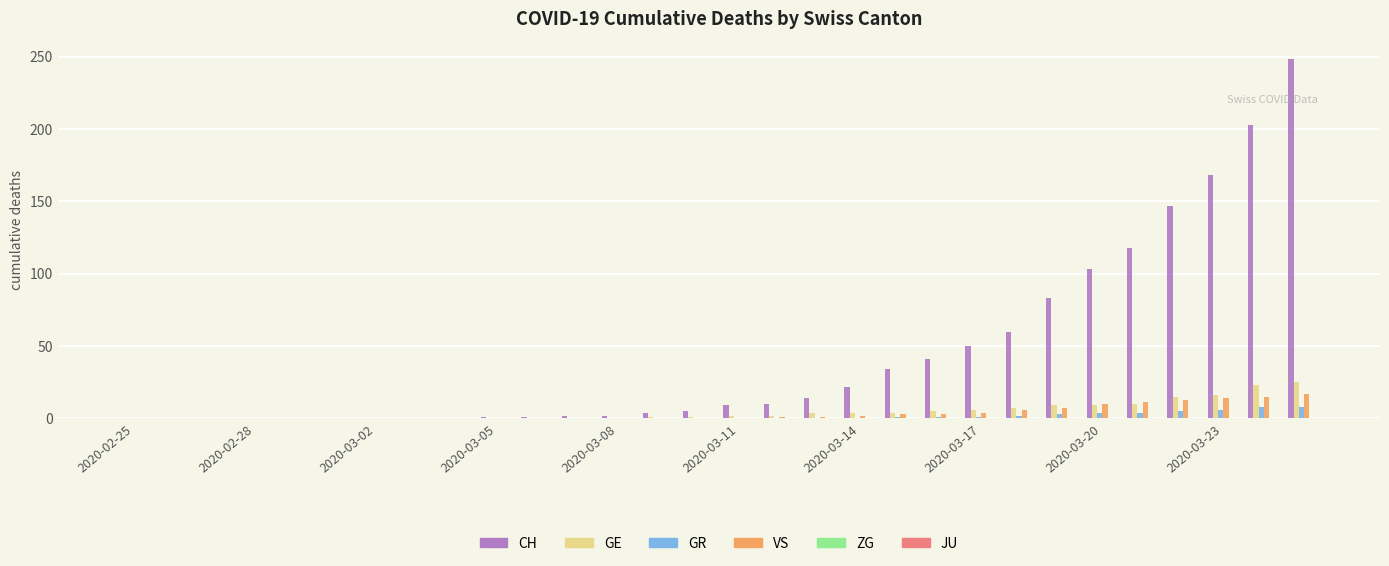

What is the maximum value shown in the chart?

248